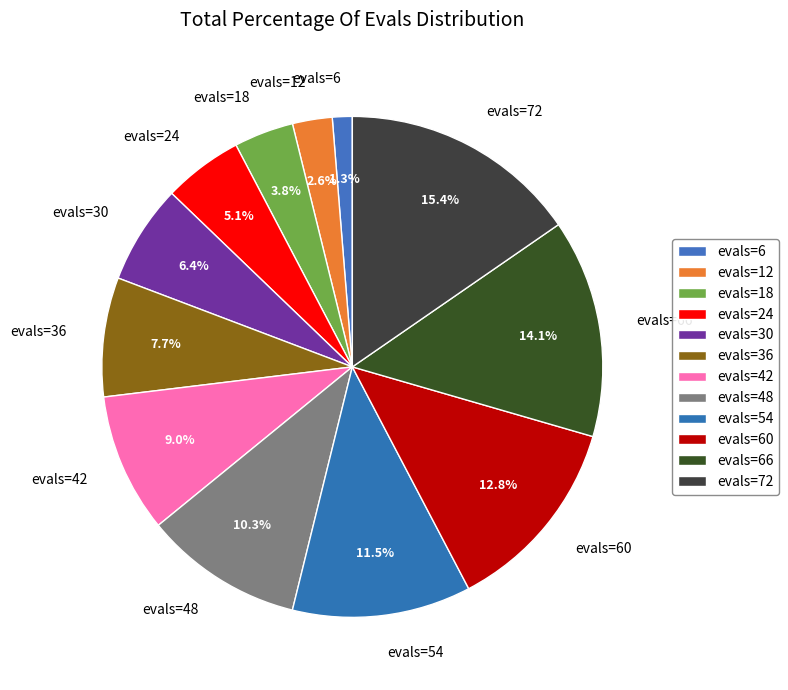

Does evals=30 represent more than half of the total?

No